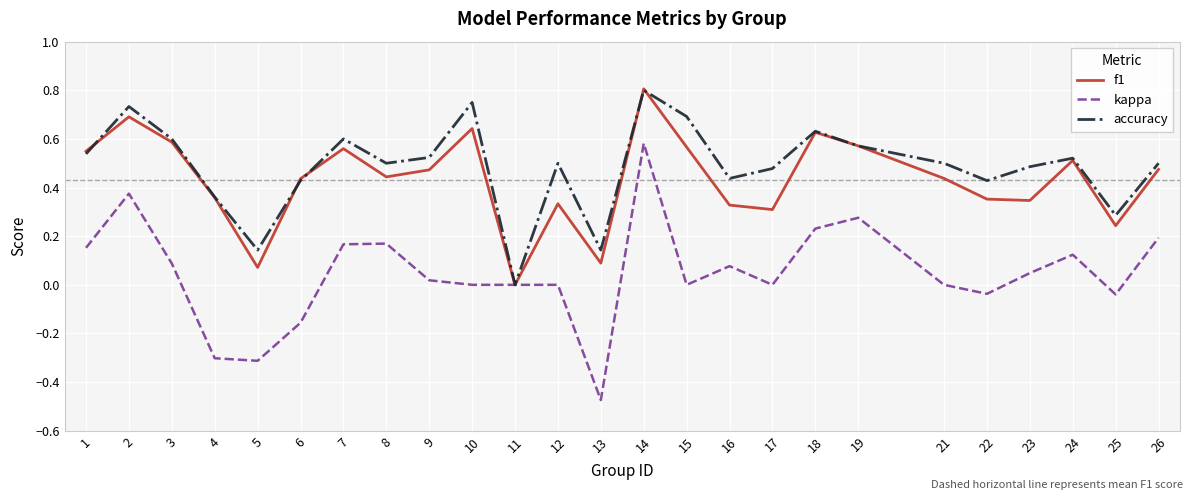

Rank the series at 23 from highest to lowest value.

accuracy, f1, kappa